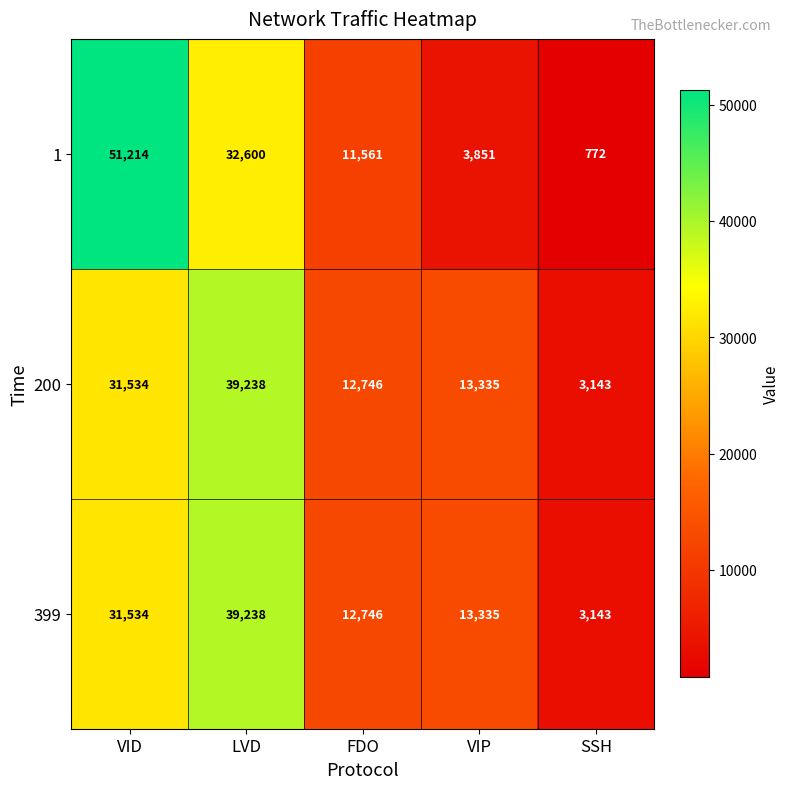

What is the difference between the maximum and minimum values in the 1 series?

50442